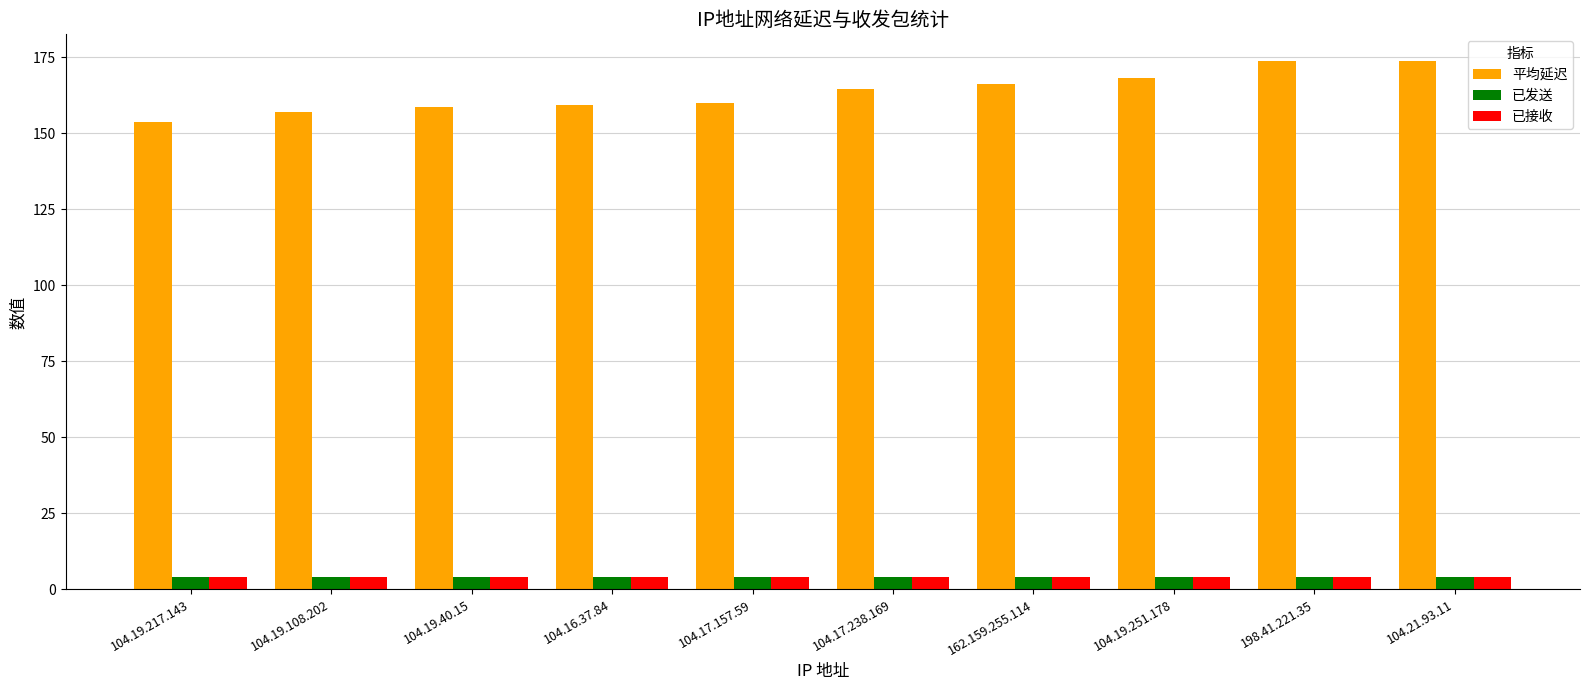

How many series are shown in this chart?

3